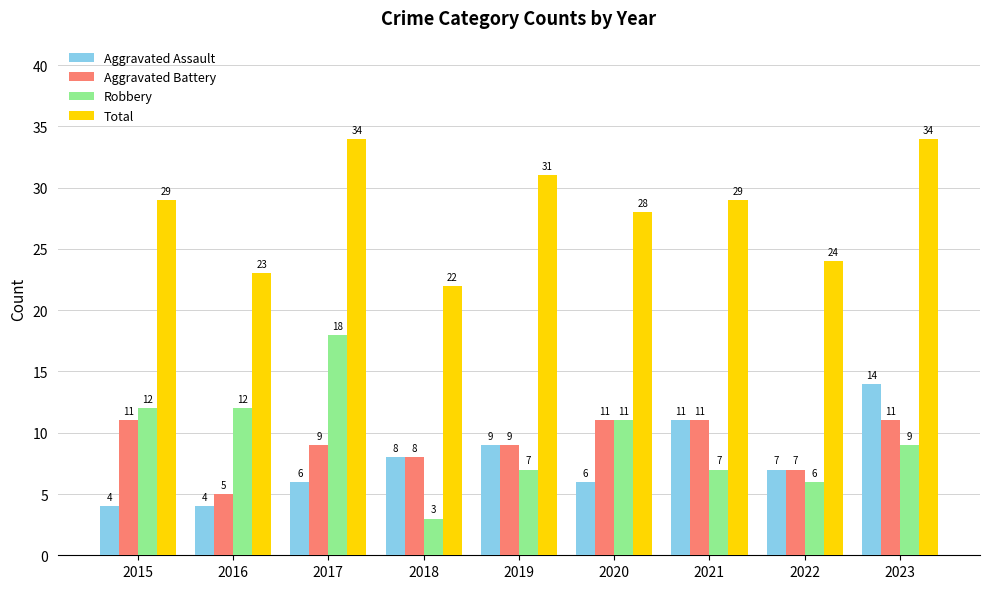

Which series has the largest total across all categories?

Total